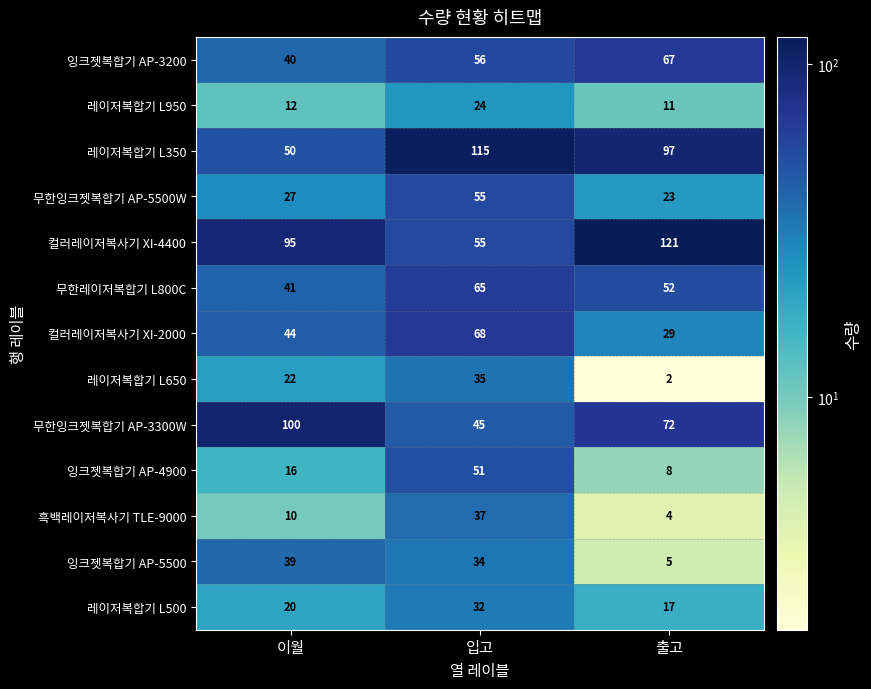

How many values in the 레이저복합기 L350 series are below 97?

1